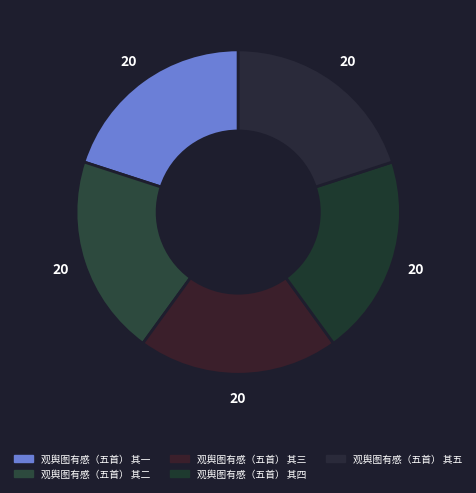

The 观舆图有感（五首） 其四 slice represents 20% of the pie. True or false?

True